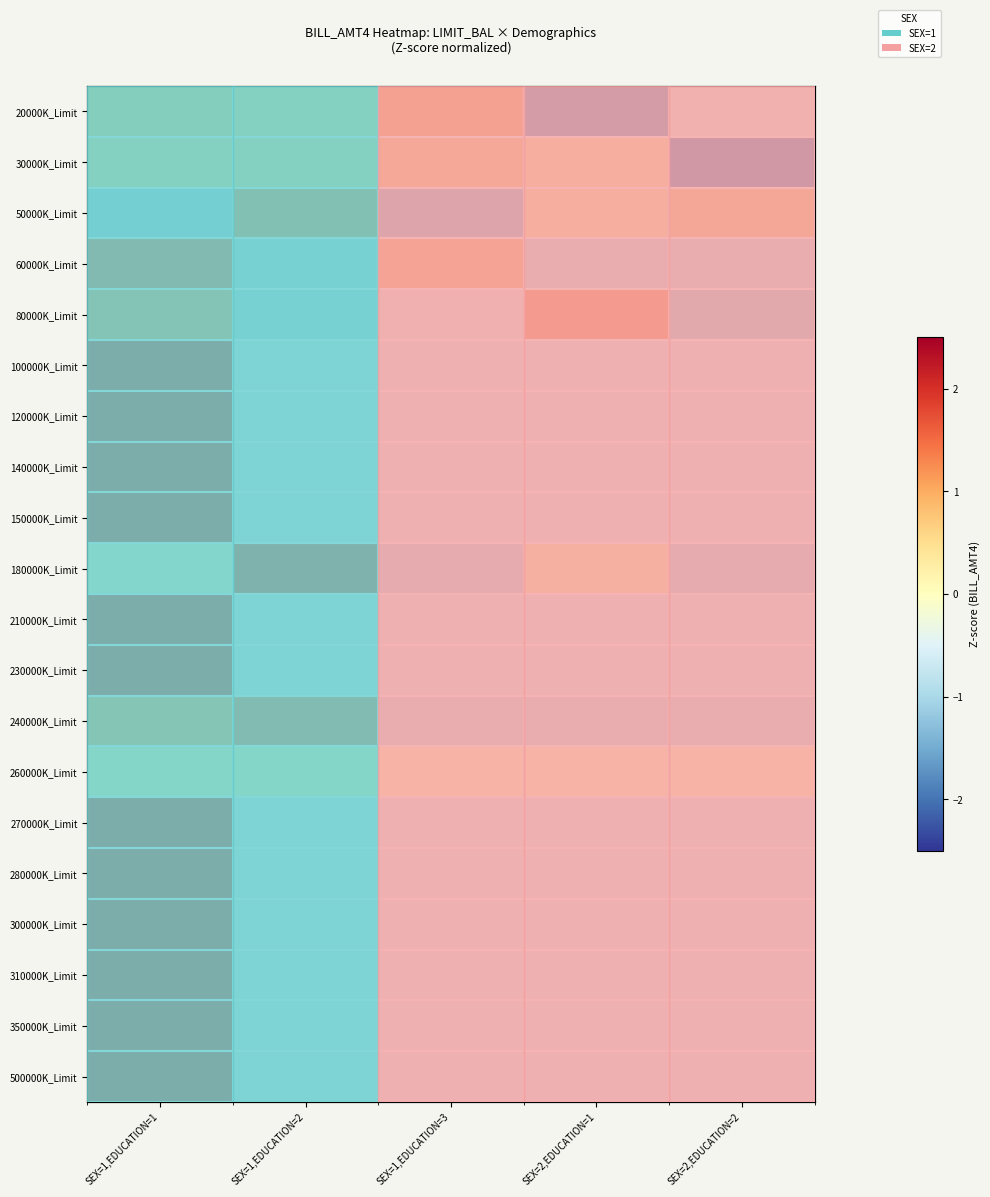

What is the difference between the highest and lowest values at SEX=1,EDUCATION=2?

2.6